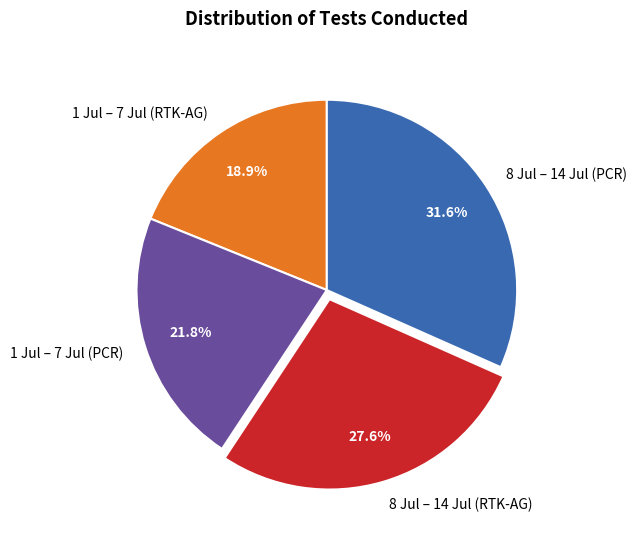

What is the ratio of the value at 8 Jul – 14 Jul (RTK-AG) to the value at 8 Jul – 14 Jul (PCR)?

0.9